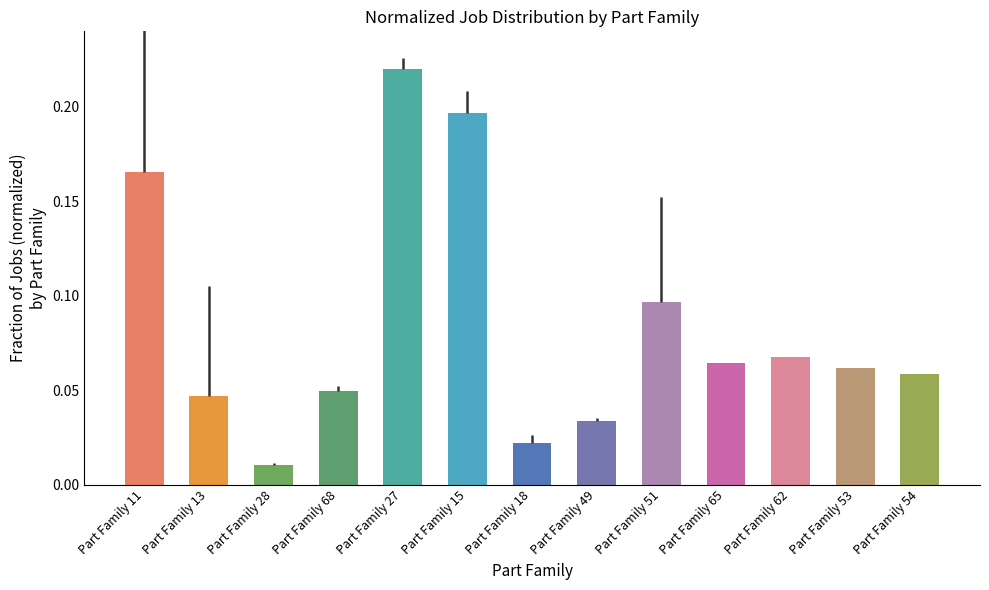

Reading left to right, transcribe all the data shown in this chart.

0.2	0.0	0.0	0.0	0.2	0.2	0.0	0.0	0.1	0.1	0.1	0.1	0.1